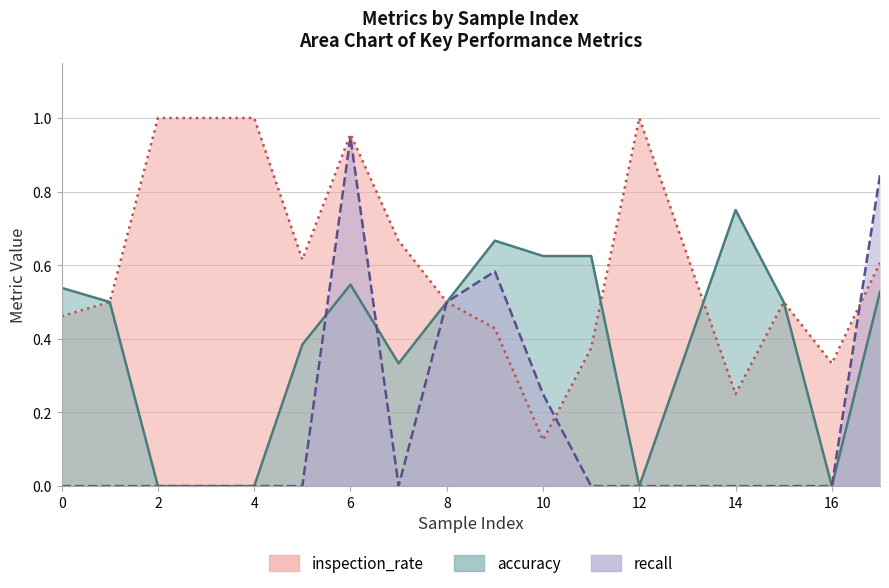

Between 3 and 11, which series saw the biggest shift?

inspection_rate